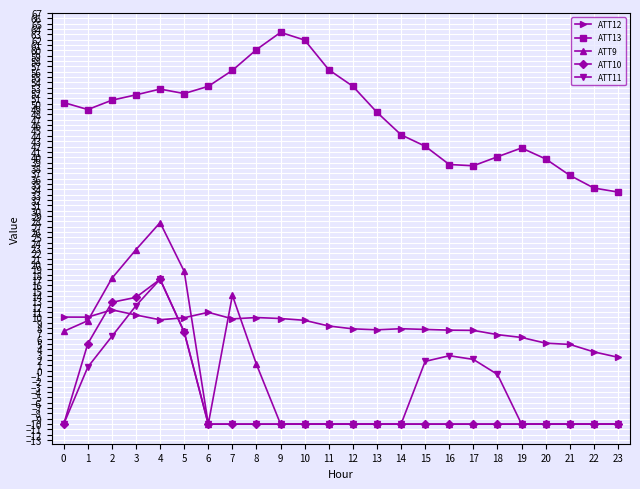

True or false: ATT12 has more than 2 points higher than both neighbors.

True